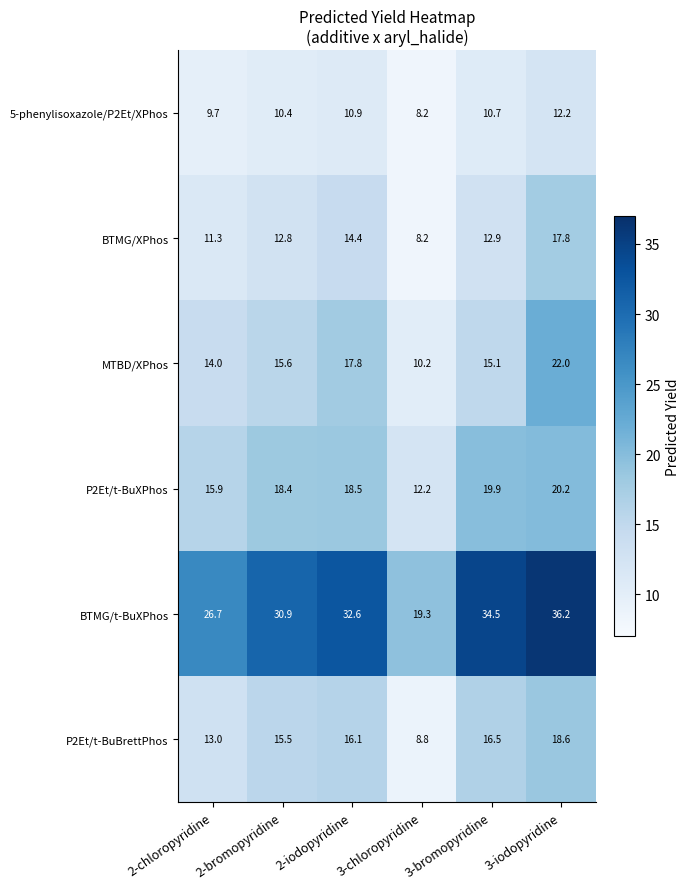

What is the spread (max minus min) of values at 3-chloropyridine?

11.1